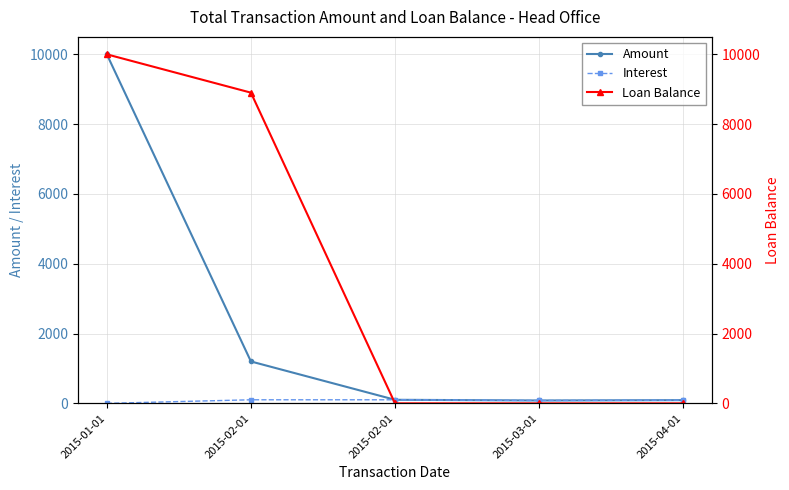

What is the difference between the Amount values at 2015-03-01 and 2015-02-01?

1118.1